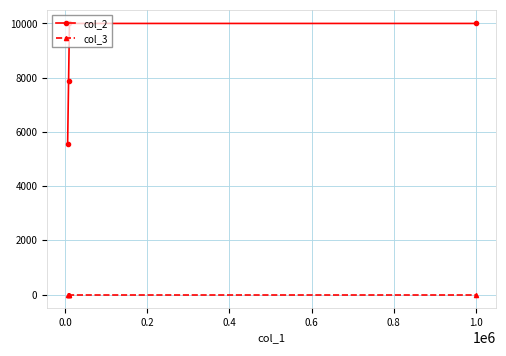

What are all the series names shown in the legend?

col_2, col_3